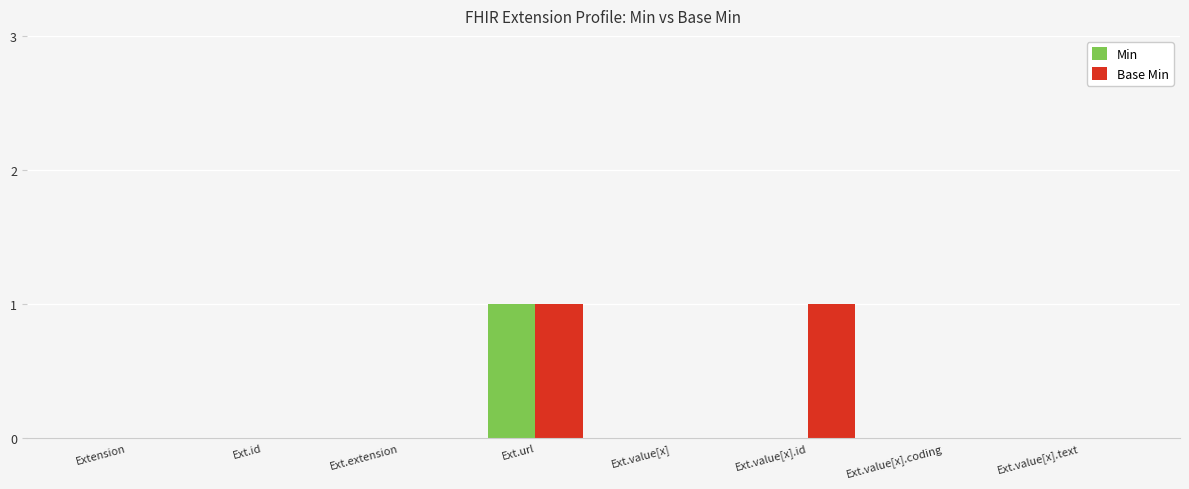

Are the bars grouped side by side (vs. stacked)?

Yes